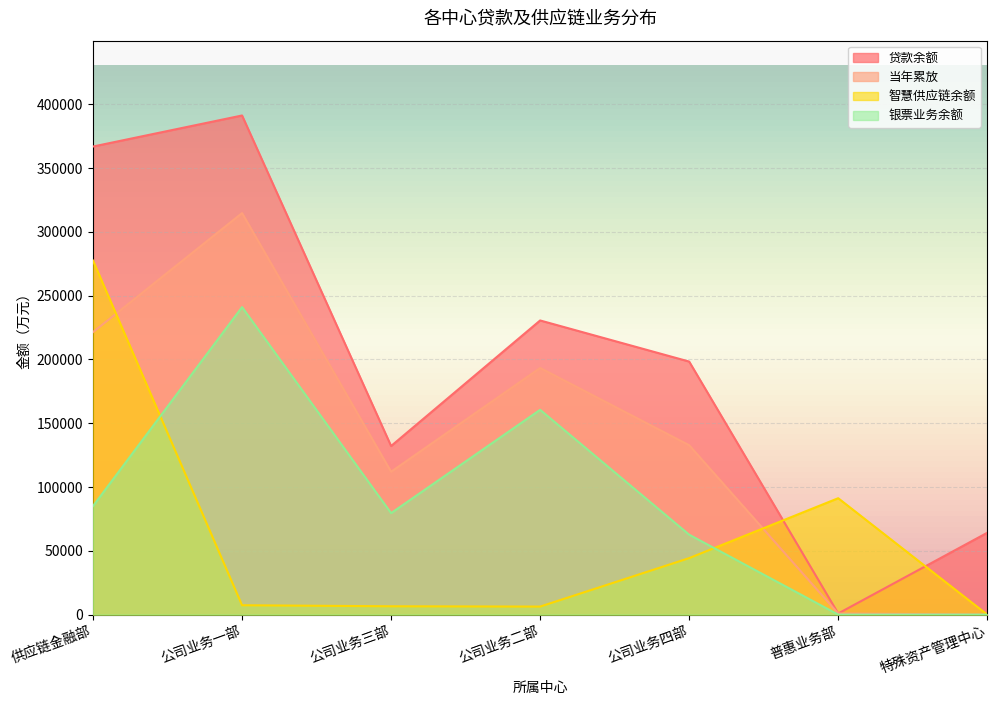

The value of 智慧供应链余额 at 公司业务一部 is 3653.6. True or false?

False